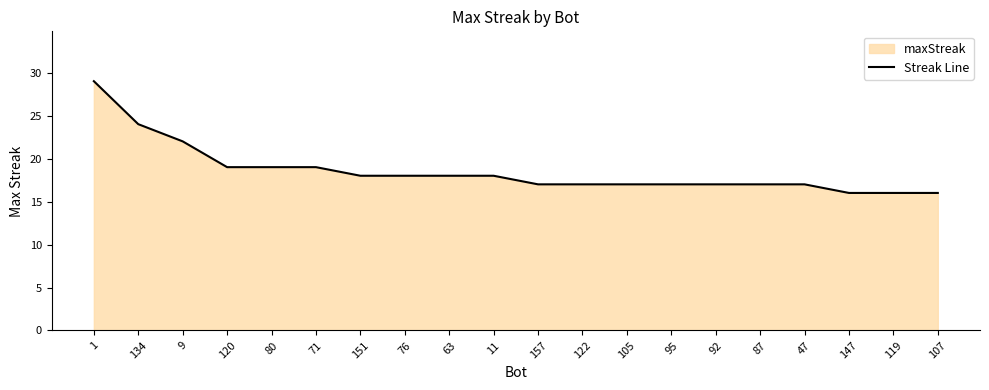

How many lines are shown in the chart?

1